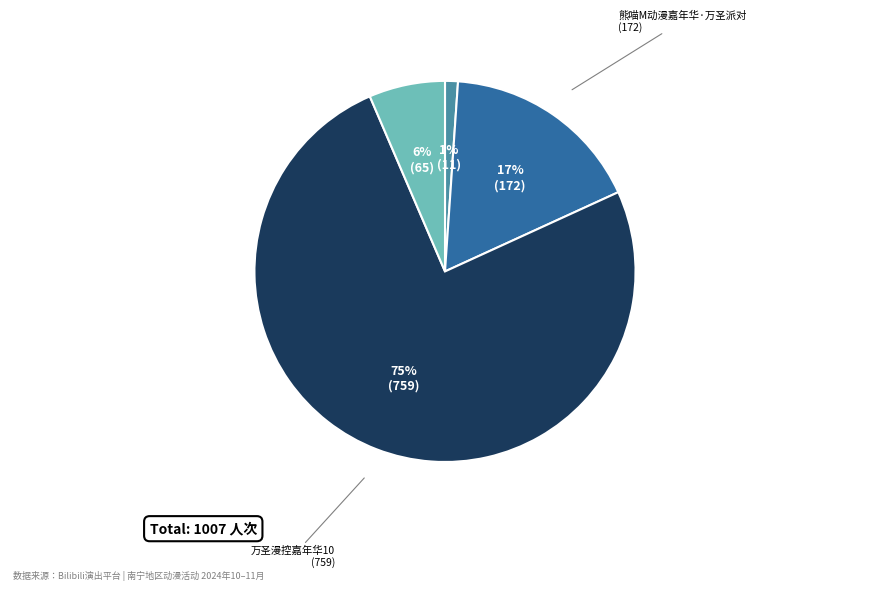

Does any single category account for the majority?

Yes